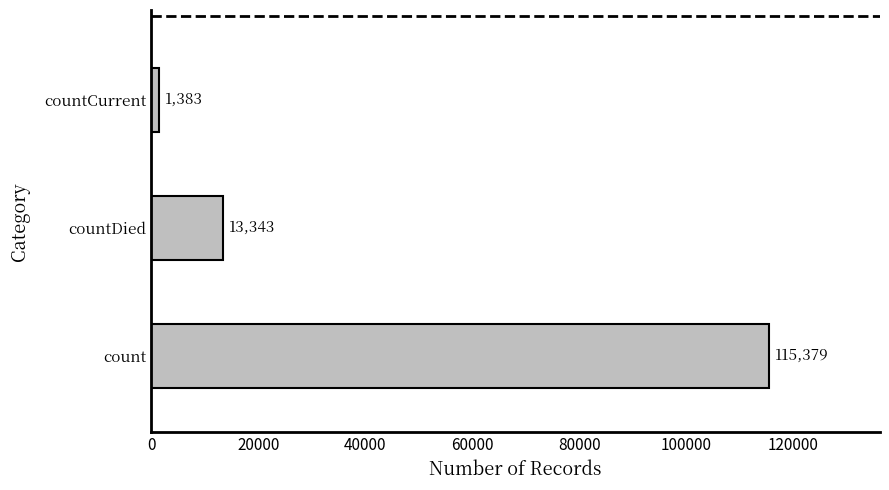

Reading bottom to top, extract all data points from this chart.

115379	13343	1383